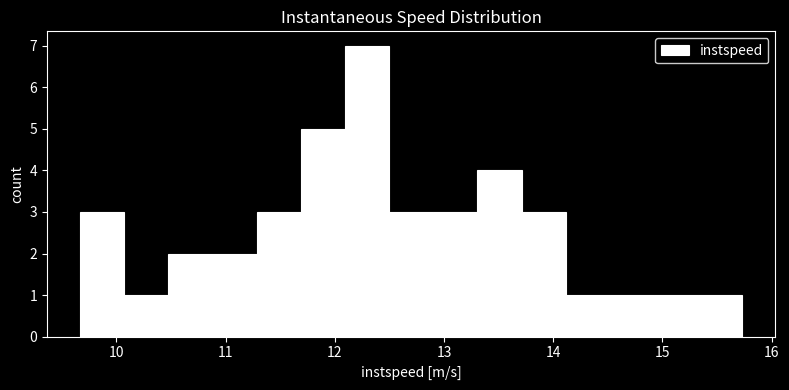

Reading left to right, list every bar in this chart as the range it spans on the x-axis followed by its height. Neither the bar edges nor the heights are printed on the chart, so give them approximately, as read against the axes.

9.7 to 10.1: 3
10.1 to 10.5: 1
10.5 to 10.9: 2
10.9 to 11.3: 2
11.3 to 11.7: 3
11.7 to 12.1: 5
12.1 to 12.5: 7
12.5 to 12.9: 3
12.9 to 13.3: 3
13.3 to 13.7: 4
13.7 to 14.1: 3
14.1 to 14.5: 1
14.5 to 14.9: 1
14.9 to 15.3: 1
15.3 to 15.7: 1